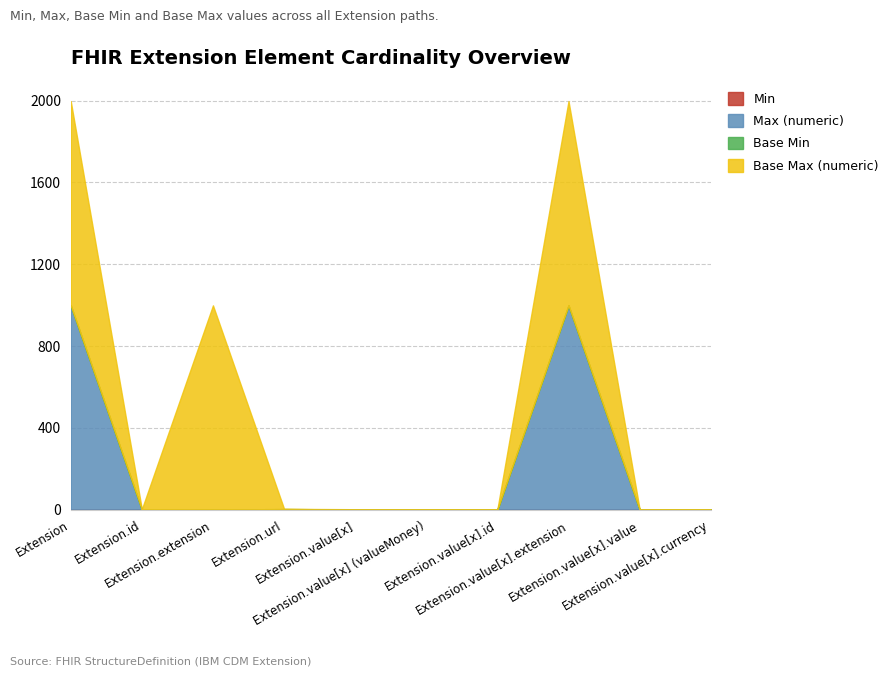

Which has a higher value, Extension.id or Extension.value[x].currency?

Extension.id